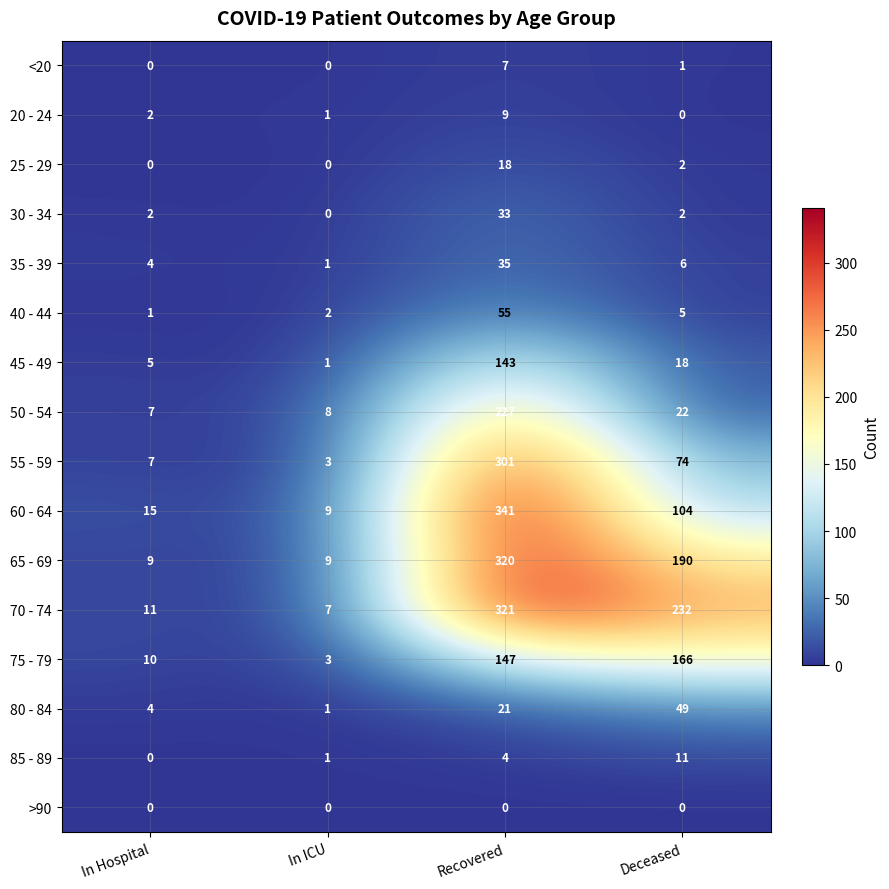

What is the difference between the highest and lowest values at In ICU?

9